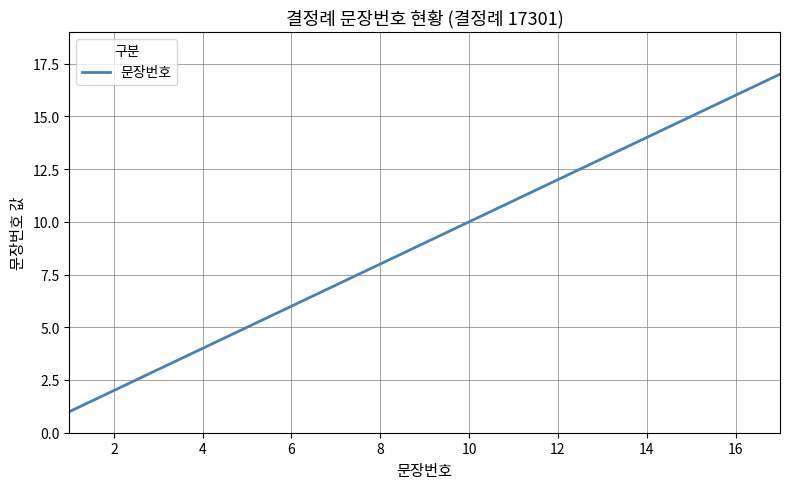

What is the sum of all values?

153